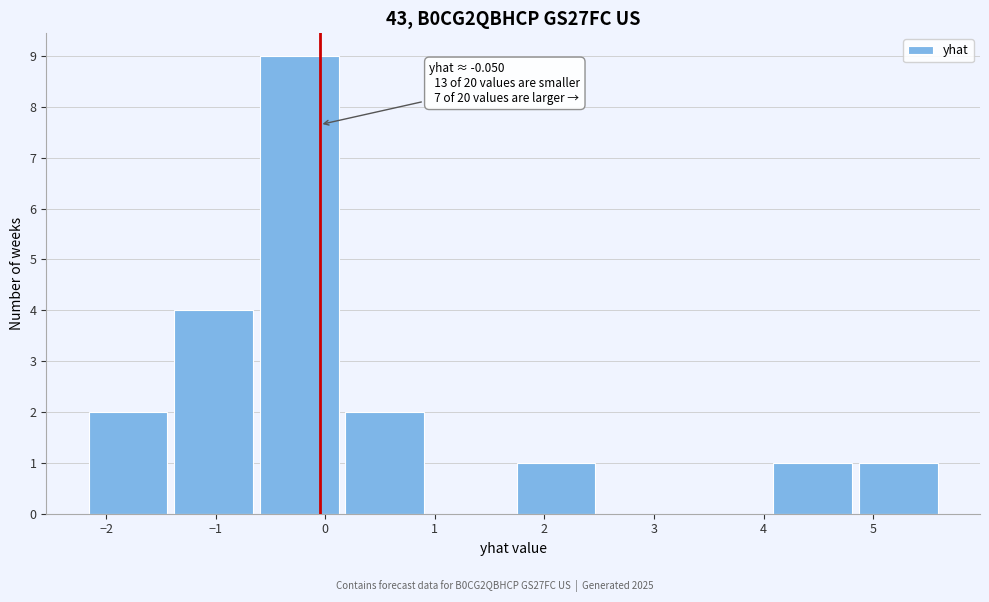

Which range on the x-axis has the tallest bar?

-0.6 to 0.2